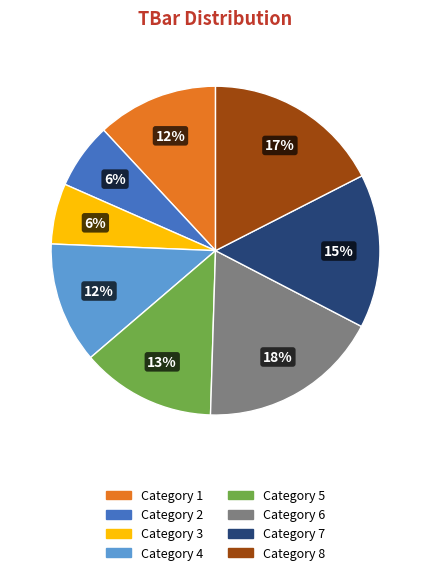

To the nearest percent, what is the average slice percentage?

12%